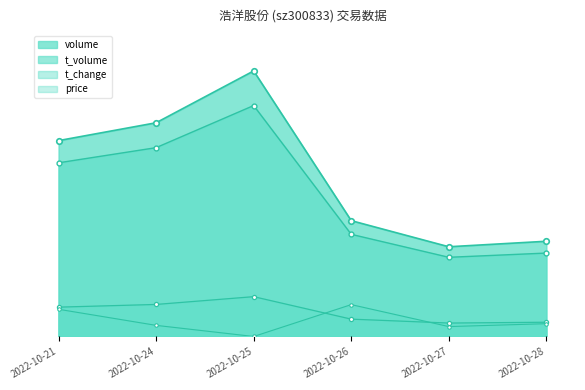

Which series has the widest spread of values?

volume